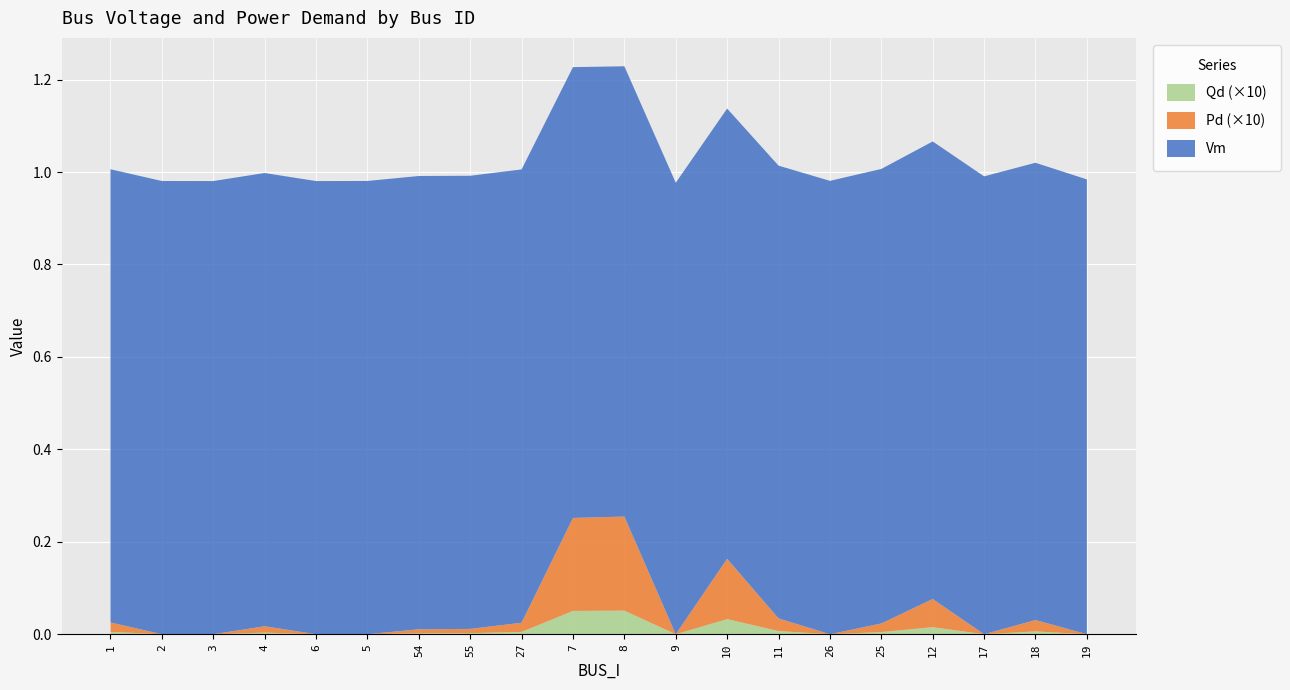

Reading left to right, what are all the values shown in this chart?

Vm: 1.0	1.0	1.0	1.0	1.0	1.0	1.0	1.0	1.0	1.0	1.0	1.0	1.0	1.0	1.0	1.0	1.0	1.0	1.0	1.0
Pd: 0.0	0.0	0.0	0.0	0.0	0.0	0.0	0.0	0.0	0.0	0.0	0.0	0.0	0.0	0.0	0.0	0.0	0.0	0.0	0.0
Qd: 0.0	0.0	0.0	0.0	0.0	0.0	0.0	0.0	0.0	0.0	0.0	0.0	0.0	0.0	0.0	0.0	0.0	0.0	0.0	0.0